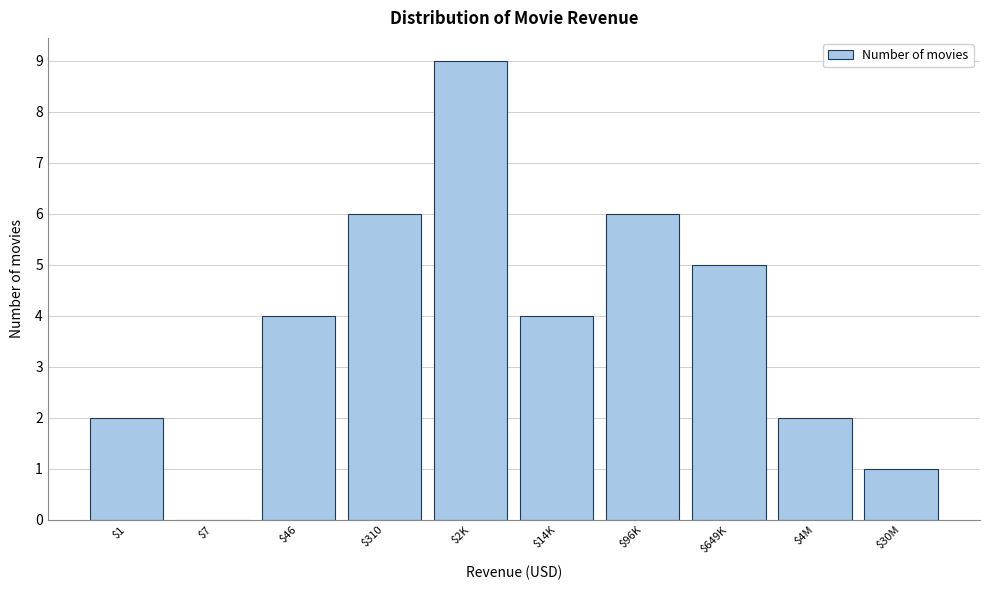

True or false: the data shows 5 at $649K.

True